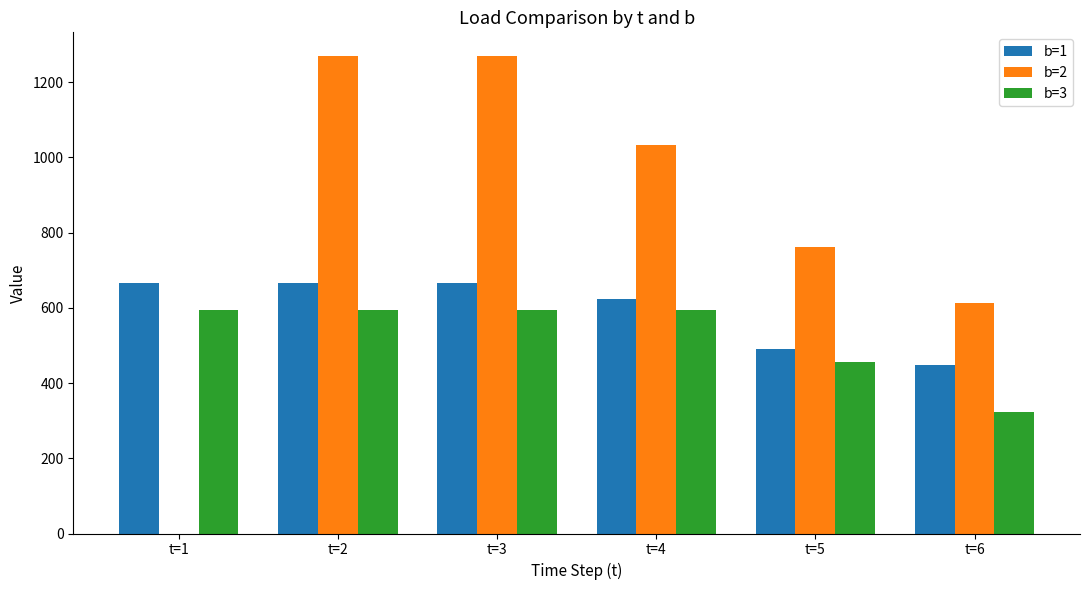

What is the sum of all b=2 values?

4947.2